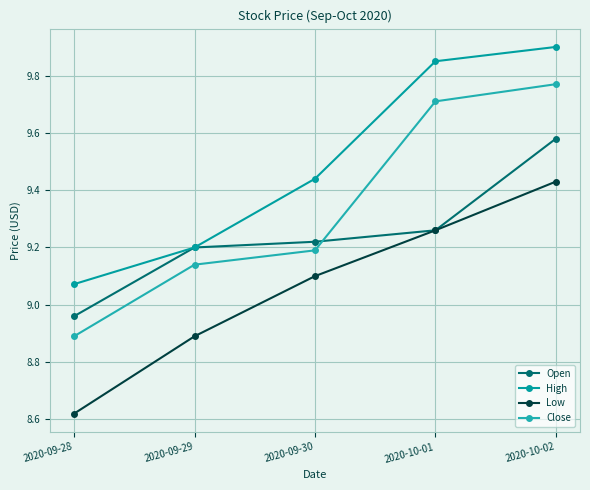

Does the chart display data point markers on the line(s)?

Yes